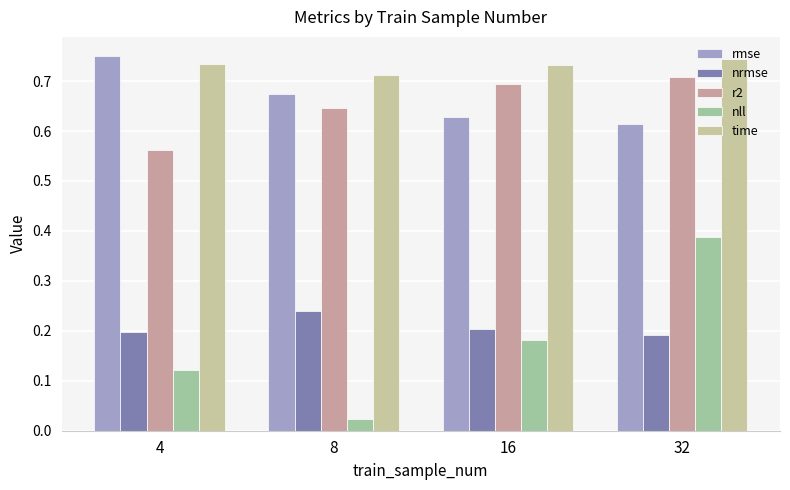

Which series changed the most between 8 and 32?

nll